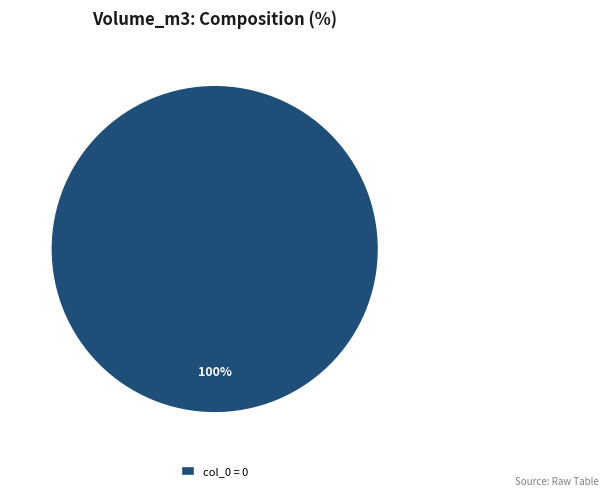

Is there a majority slice in this chart?

Yes